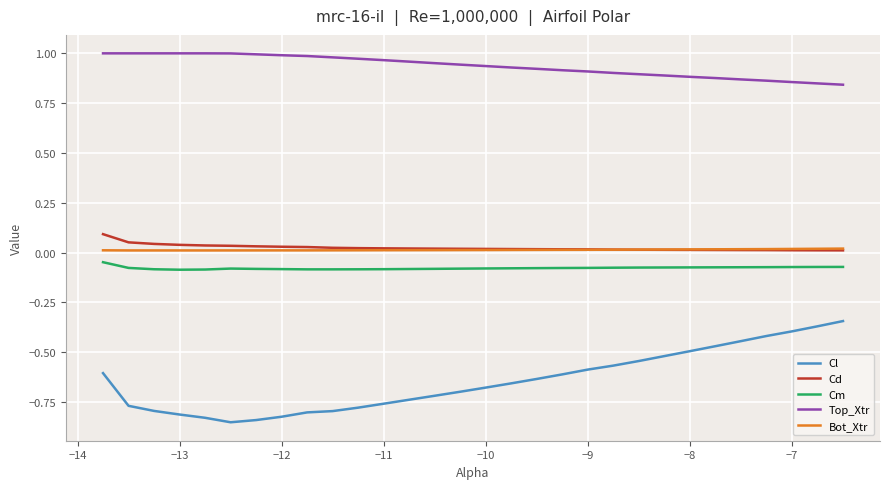

Which series has the largest total across all categories?

Top_Xtr